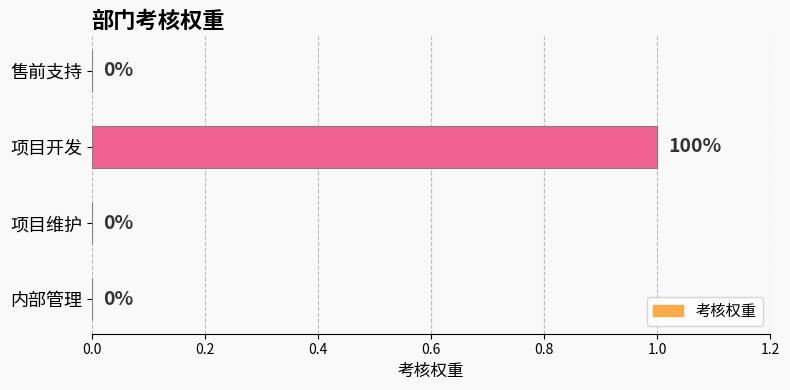

Reading top to bottom, what are all the values shown in this chart?

售前支持=0	项目开发=1	项目维护=0	内部管理=0